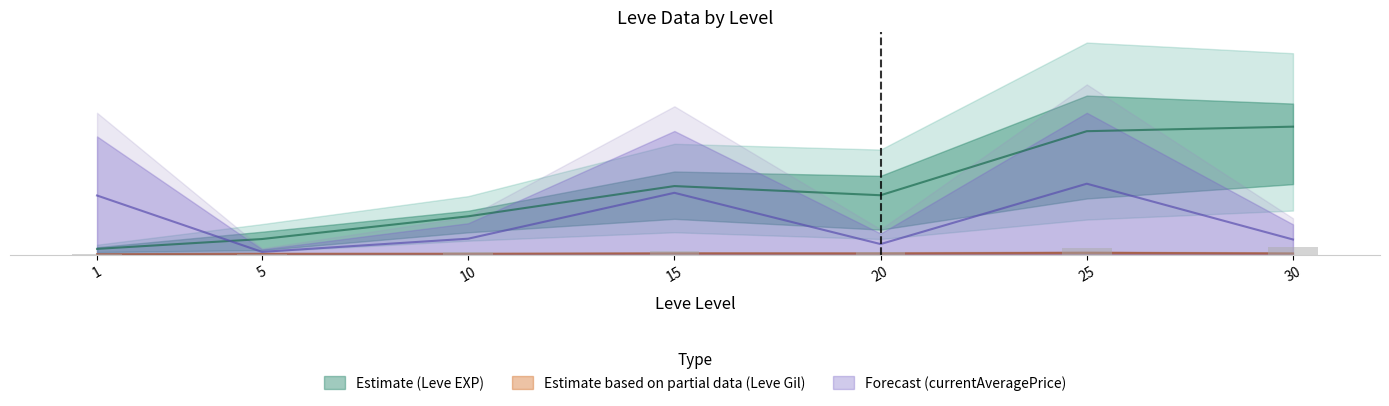

What is the value of the Leve Gil upper bar at the 2nd from the left?

216.0